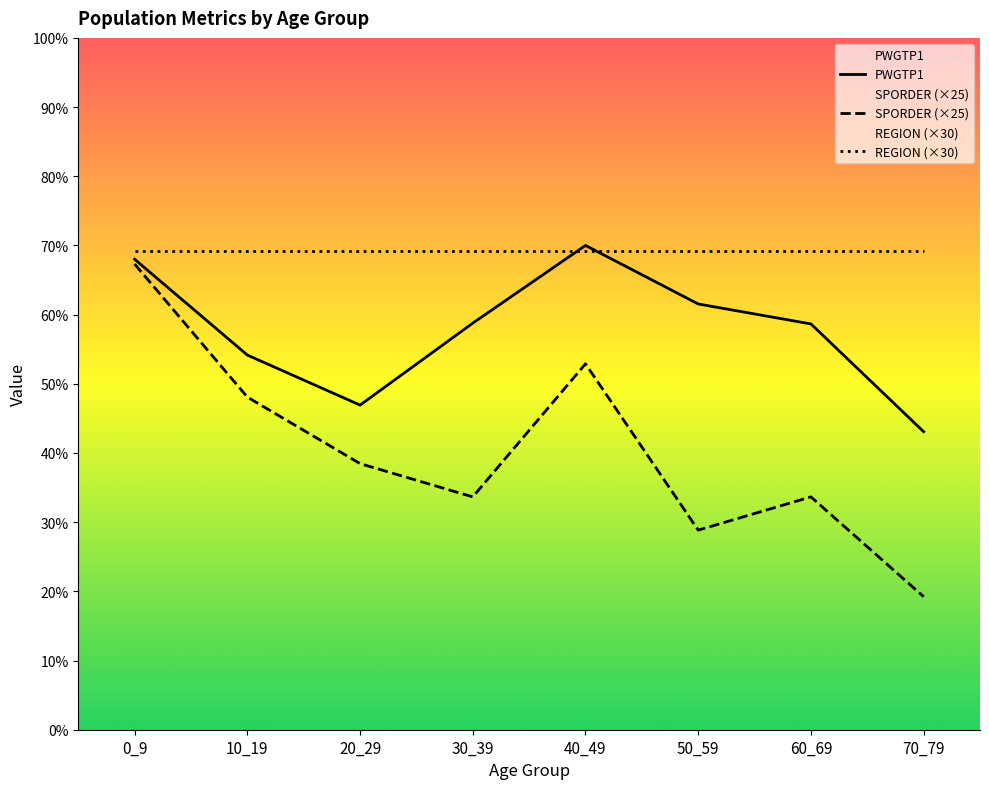

How many values in the PWGTP1 series are below 76?

3